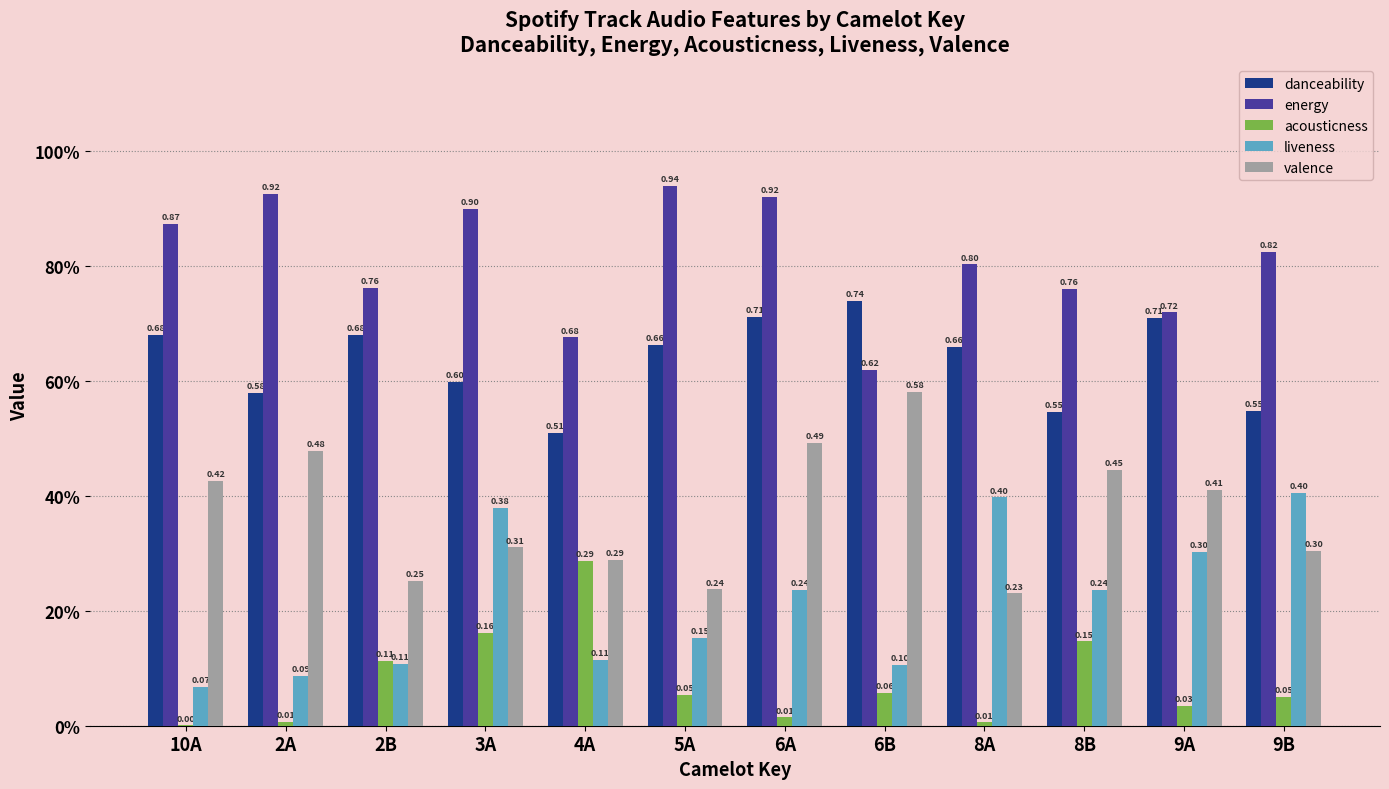

What are all the series names shown in the legend?

danceability, energy, acousticness, liveness, valence